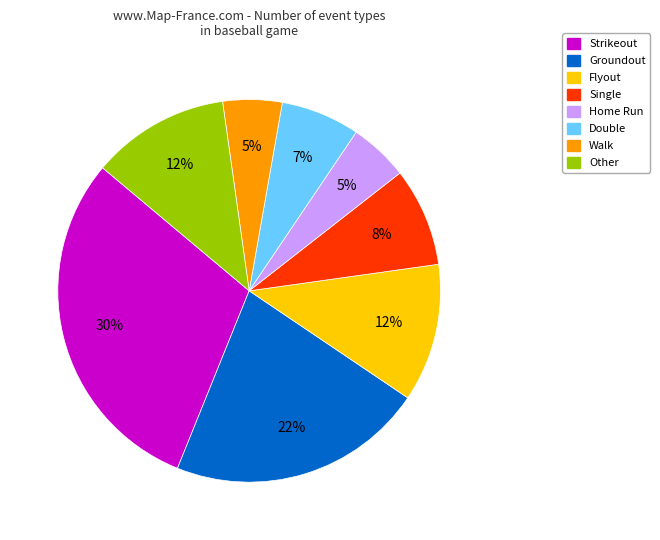

To the nearest percent, what portion does Single represent?

8%